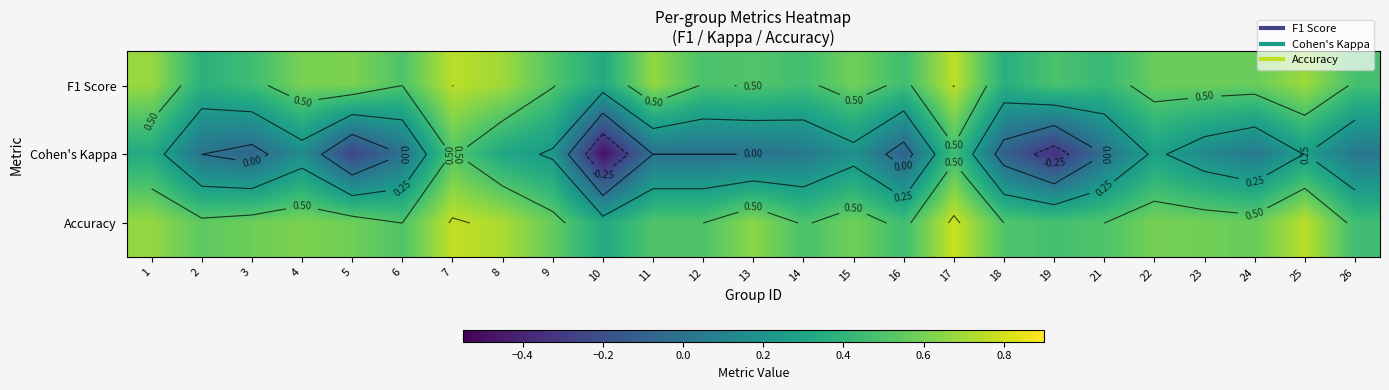

What is the greatest value displayed?

0.8